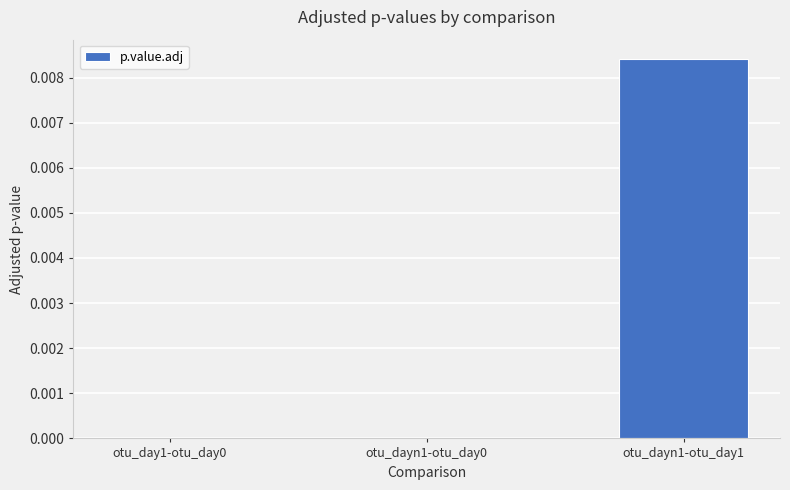

Which category has the highest value across all series?

otu_dayn1-otu_day1